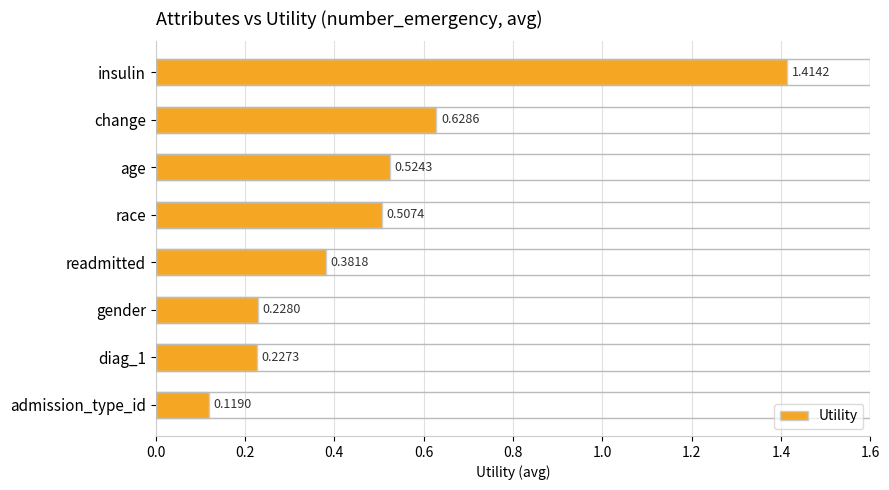

How many bars are there in total?

8